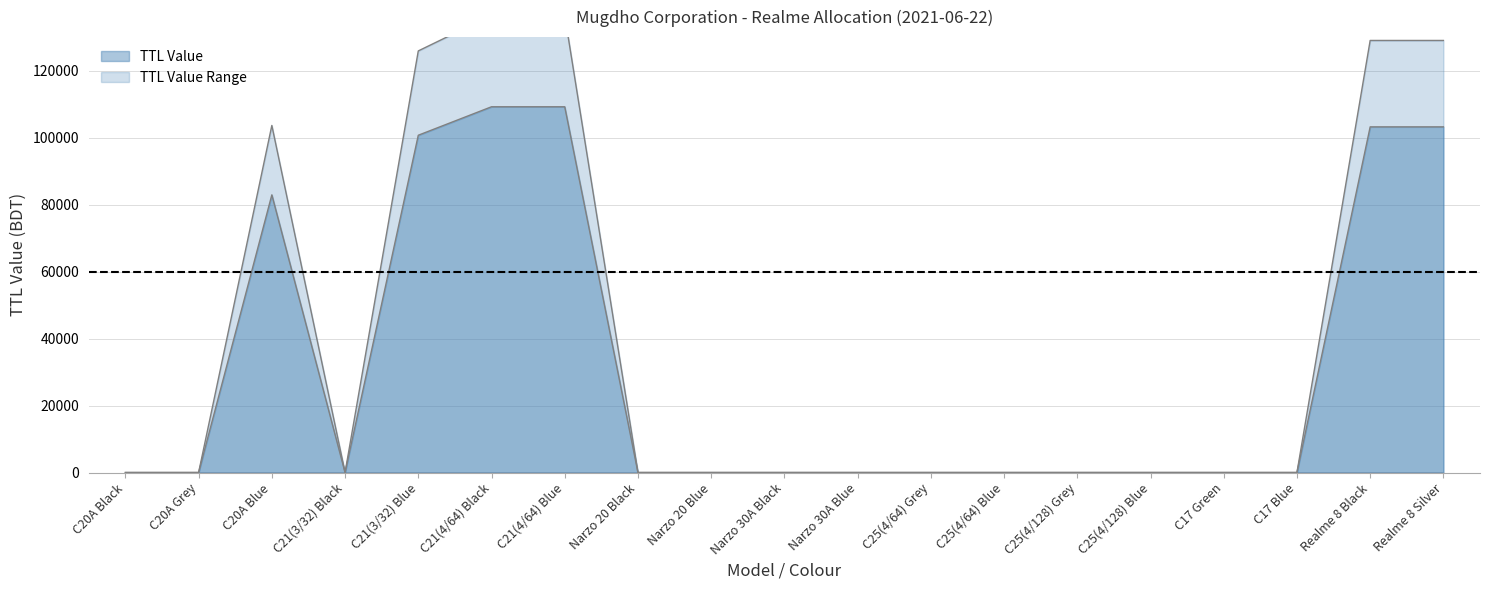

Rank the categories by value from highest to lowest.

C21(4/64) Black, C21(4/64) Blue, Realme 8 Black, Realme 8 Silver, C21(3/32) Blue, C20A Blue, C20A Black, C20A Grey, C21(3/32) Black, Narzo 20 Black, Narzo 20 Blue, Narzo 30A Black, Narzo 30A Blue, C25(4/64) Grey, C25(4/64) Blue, C25(4/128) Grey, C25(4/128) Blue, C17 Green, C17 Blue